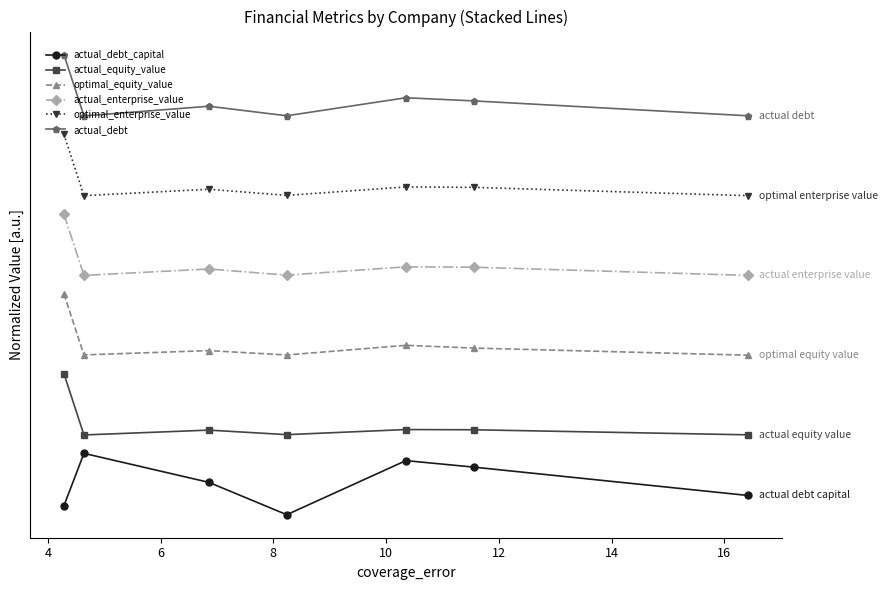

Which series has the largest total across all categories?

actual_debt